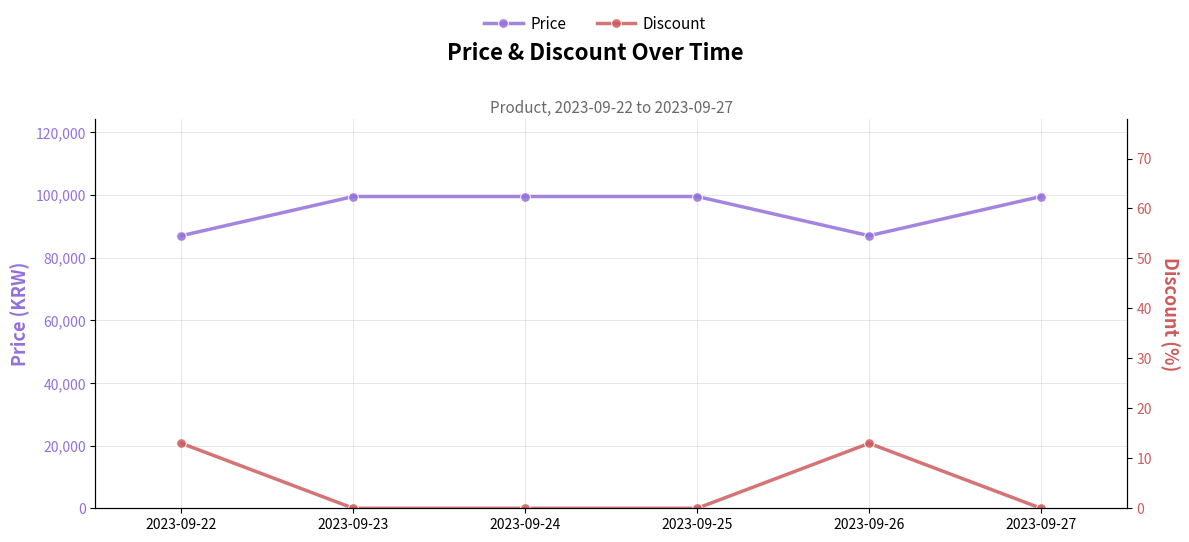

Between 2023-09-23 and 2023-09-24, which series saw the biggest shift?

Price